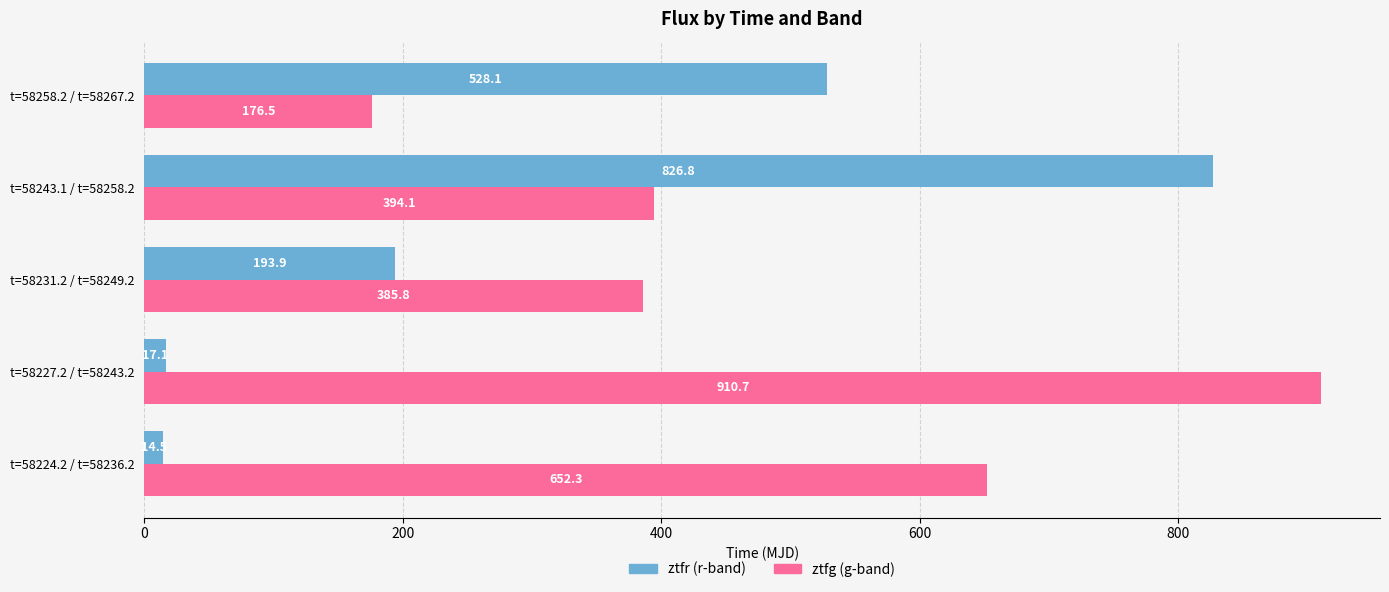

What is the total value across all series at t=58243.1 / t=58258.2?

1220.9